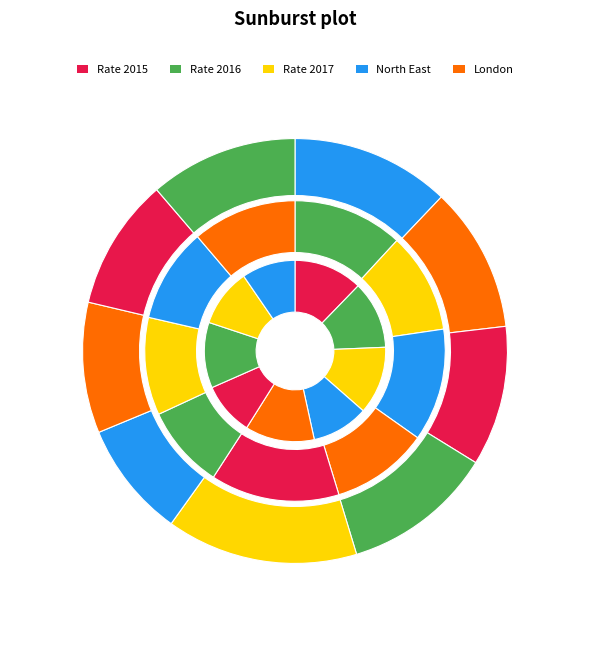

Which series has the widest spread of values?

Rate 2017